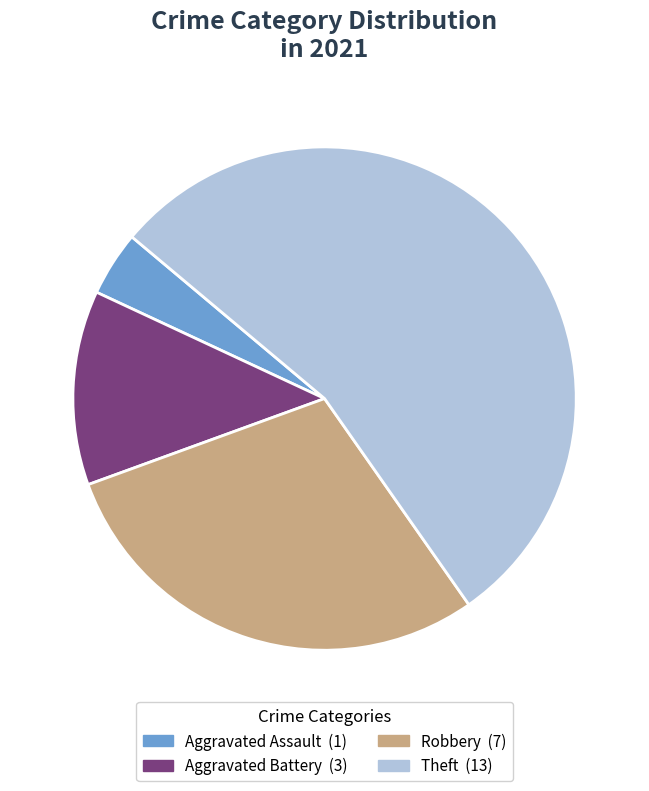

Is there a majority slice in this chart?

Yes